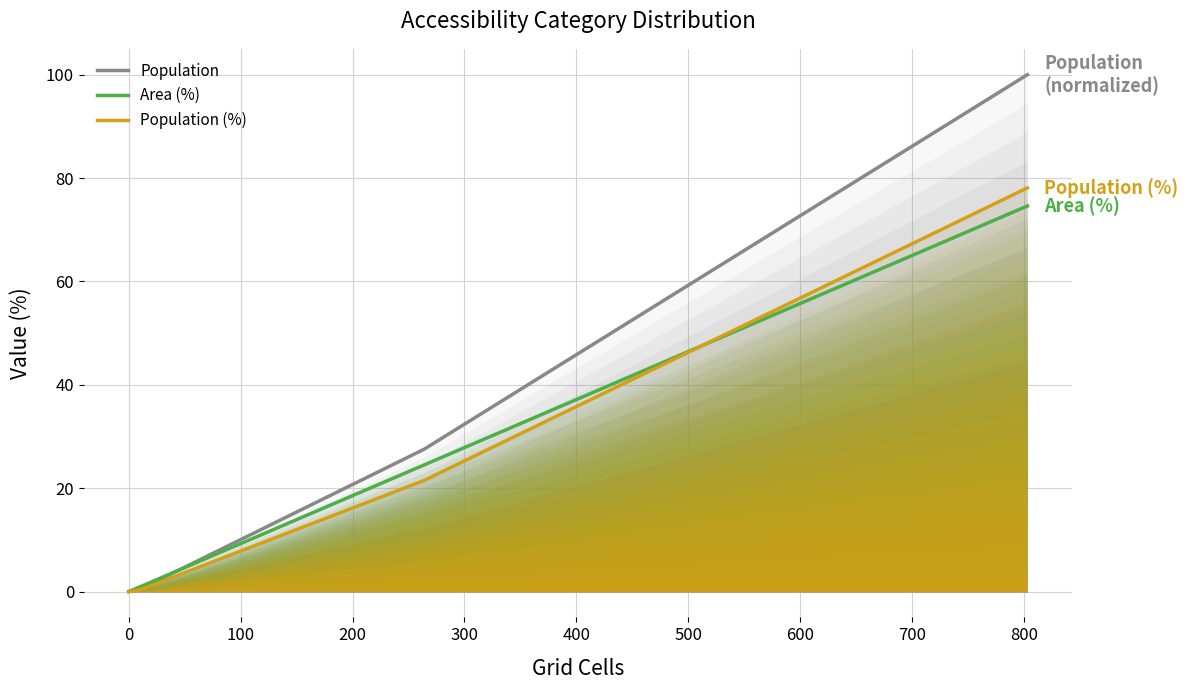

True or false: Area (%) and Population intersect in this chart.

True